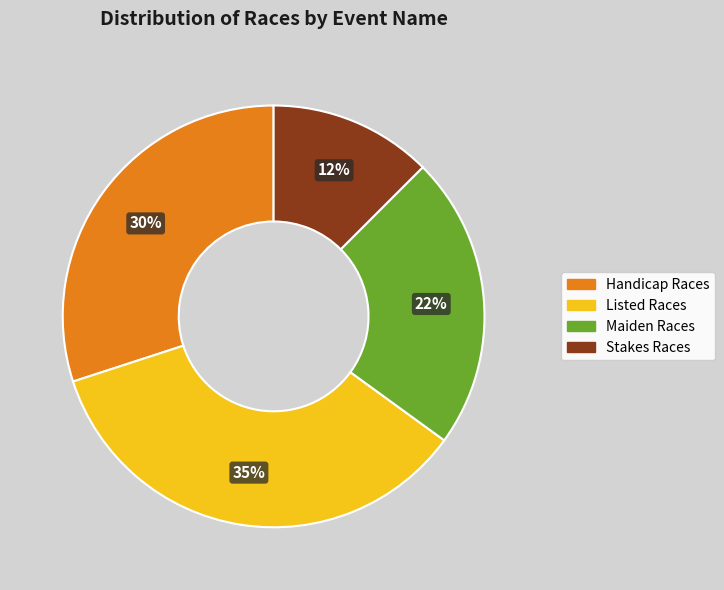

Does any single category account for the majority?

No